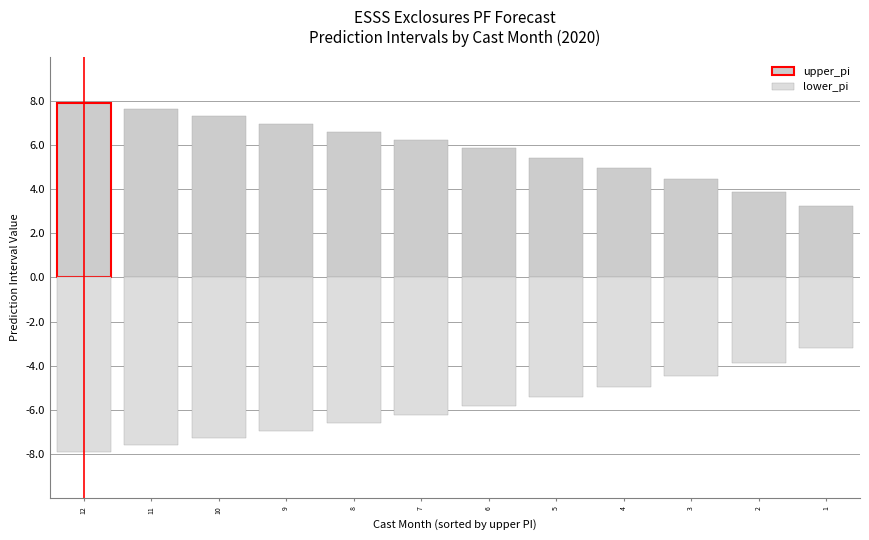

Which series has the largest range (max minus min)?

upper_pi